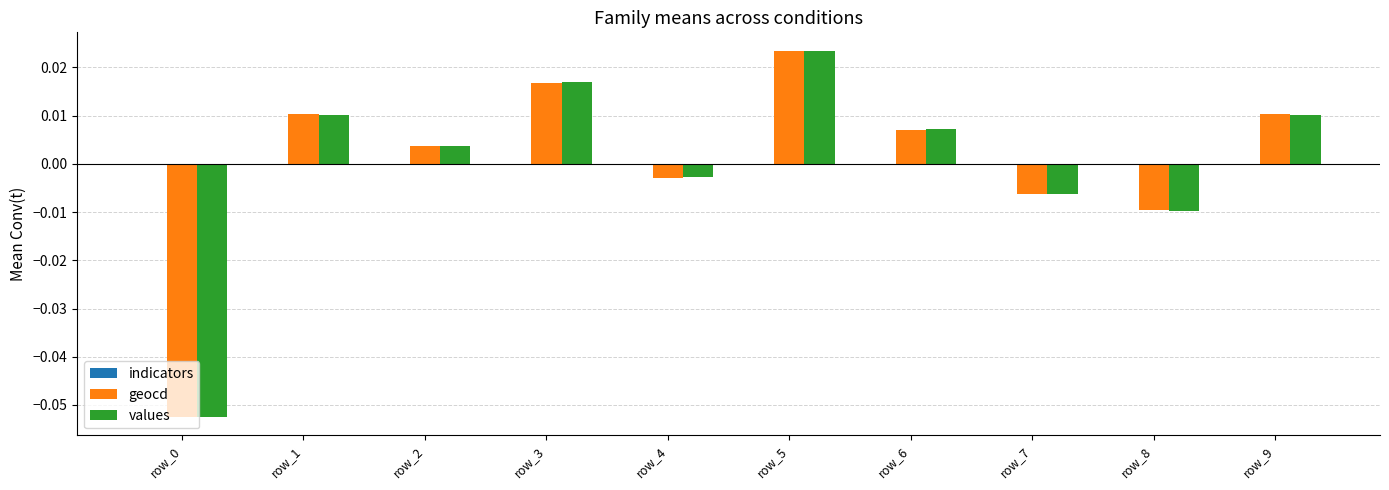

Between row_0 and row_5, which series saw the biggest shift?

geocd